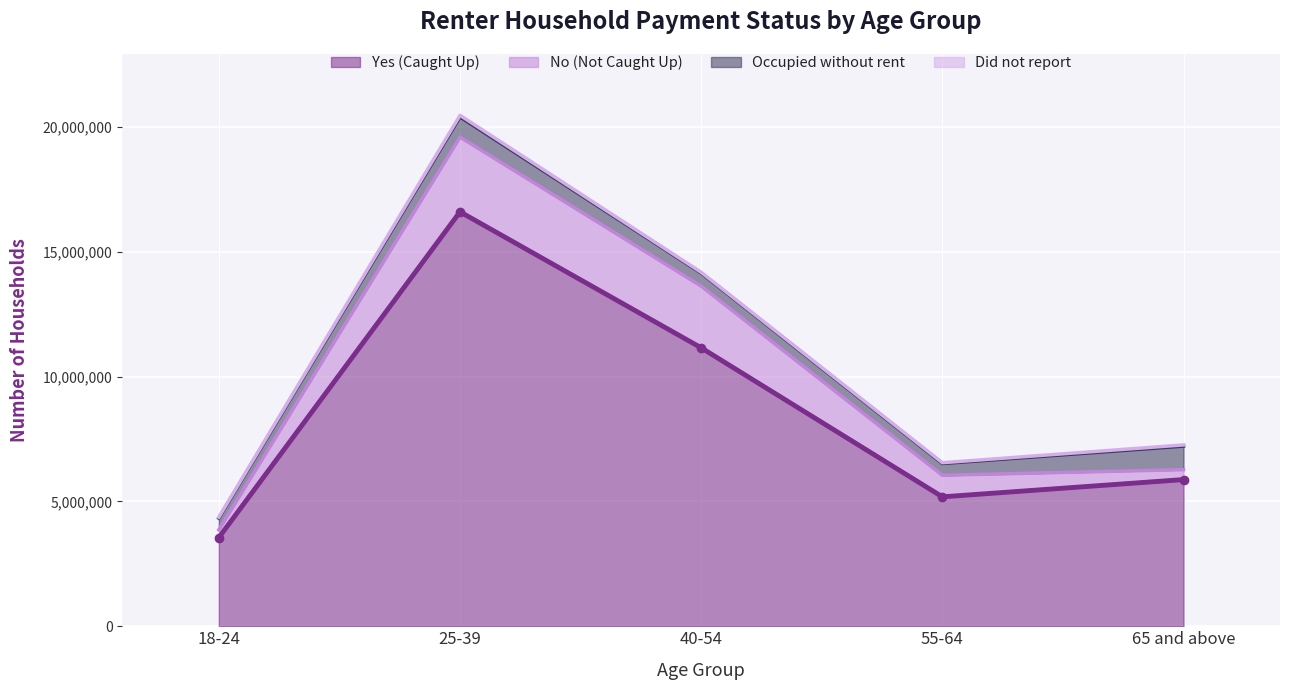

Is the value of No (Not Caught Up) at 25-39 greater than the value of Occupied without rent at 65 and above?

Yes